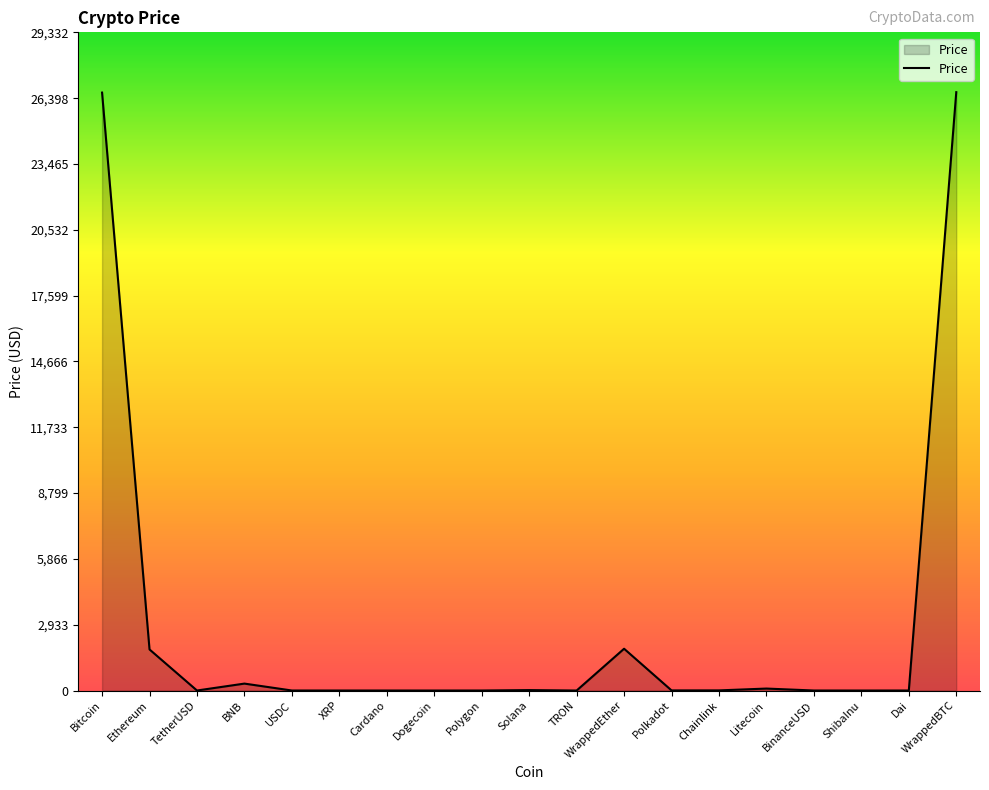

The value at WrappedEther is 1862.8. True or false?

True